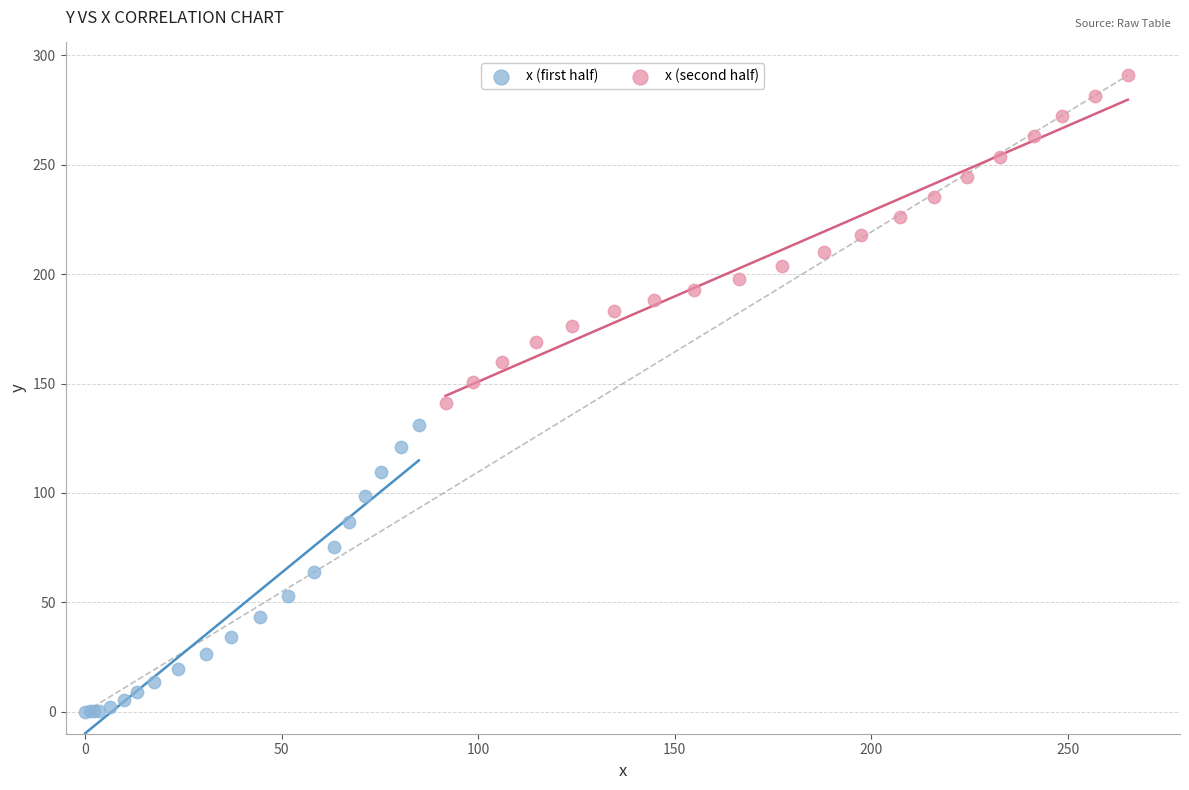

Which series contains the lowest Y value?

x (first half)